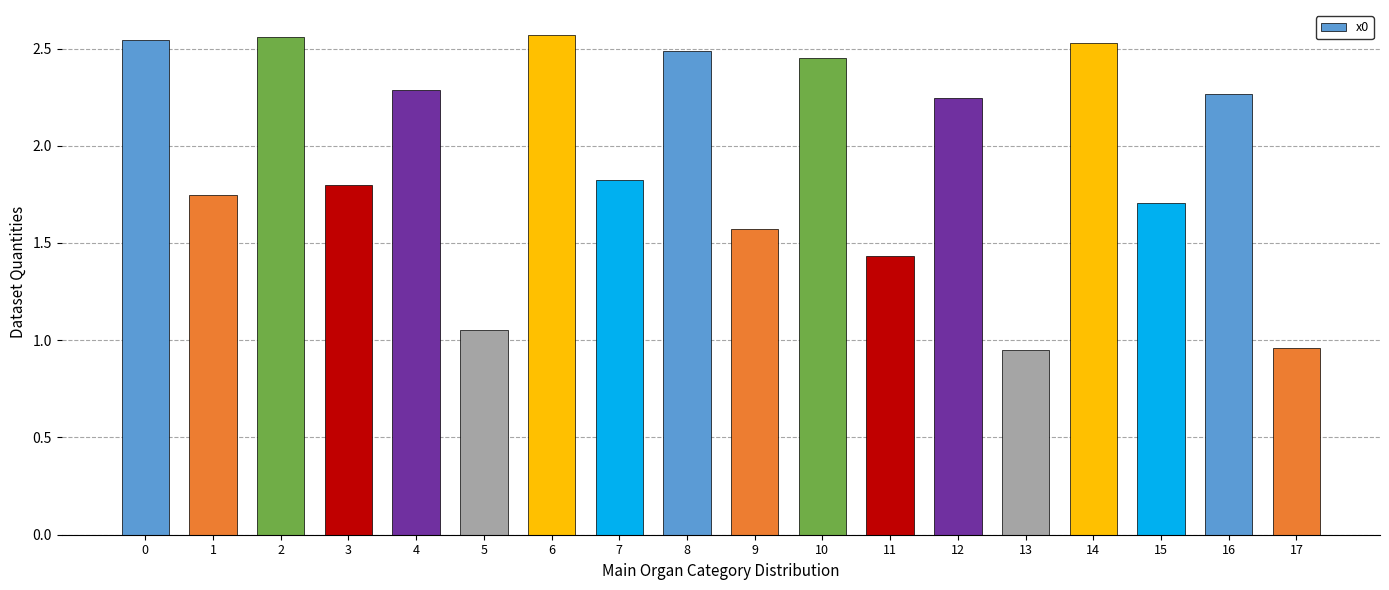

What is the average value?

1.9